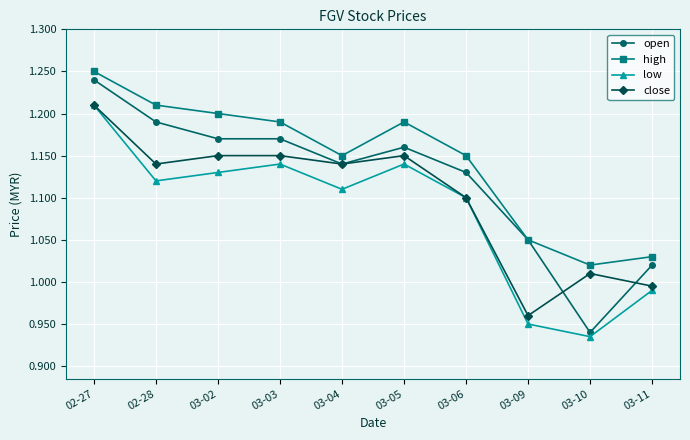

Rank the series by their average value, from lowest to highest.

low, close, open, high